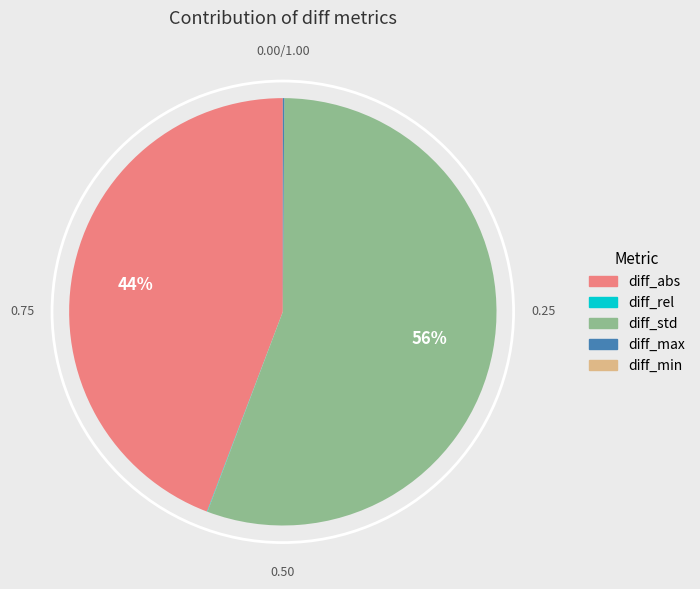

To the nearest percent, what is the difference between the largest and smallest slice percentages?

56%